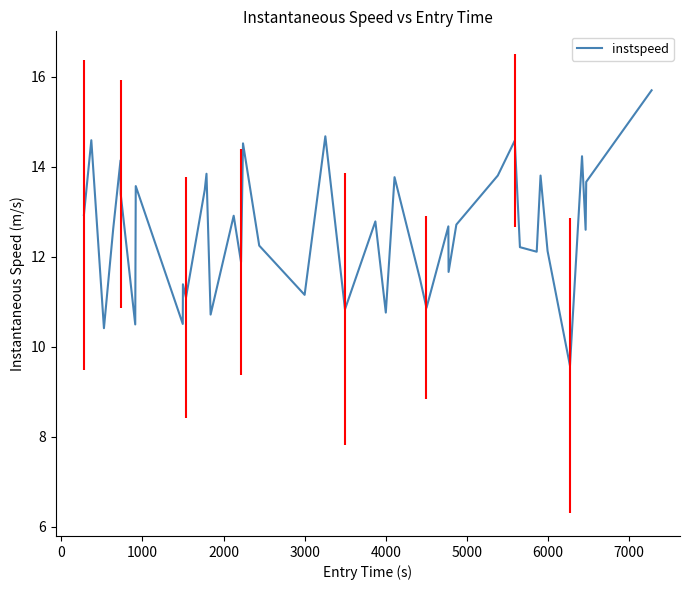

What is the minimum value shown in the chart?

9.6